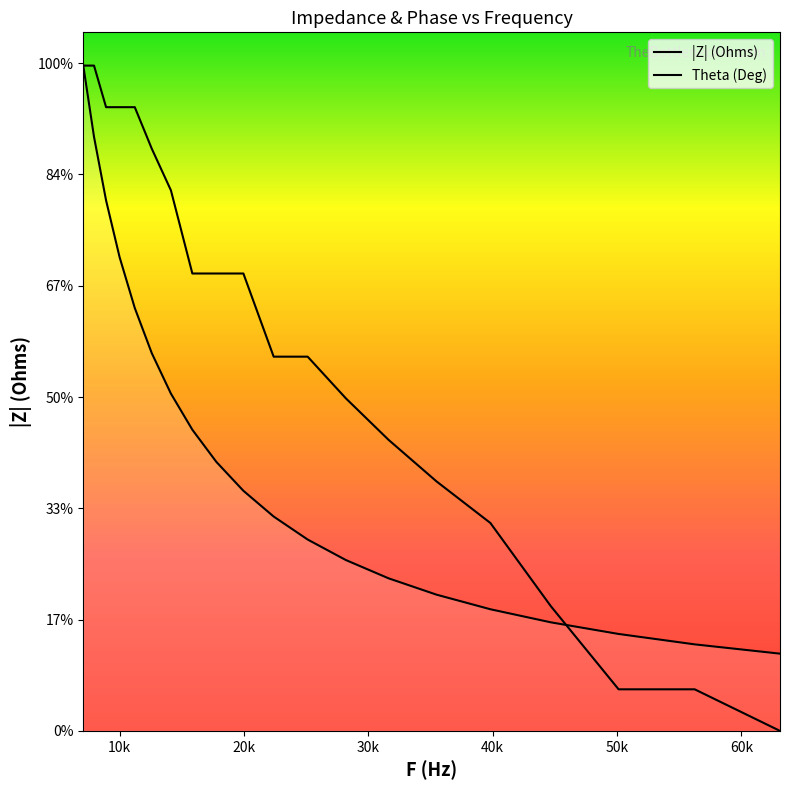

Reading left to right, list all the values displayed in this chart.

|Z| (Ohms): 1195600.0	1067500.0	953300.0	851300.0	760000.0	678700.0	606100.0	541200.0	483300.0	431500.0	385200.0	343900.0	307100.0	274200.0	244800.0	218600.0	195100.0	174200.0	155500.0	138800.0
Theta (Deg): 1195600.0	1195600.0	1120875.0	1120875.0	1120875.0	1046150.0	971425.0	821975.0	821975.0	821975.0	672525.0	672525.0	597800.0	523075.0	448350.0	373625.0	224175.0	74725.0	74725.0	0.0